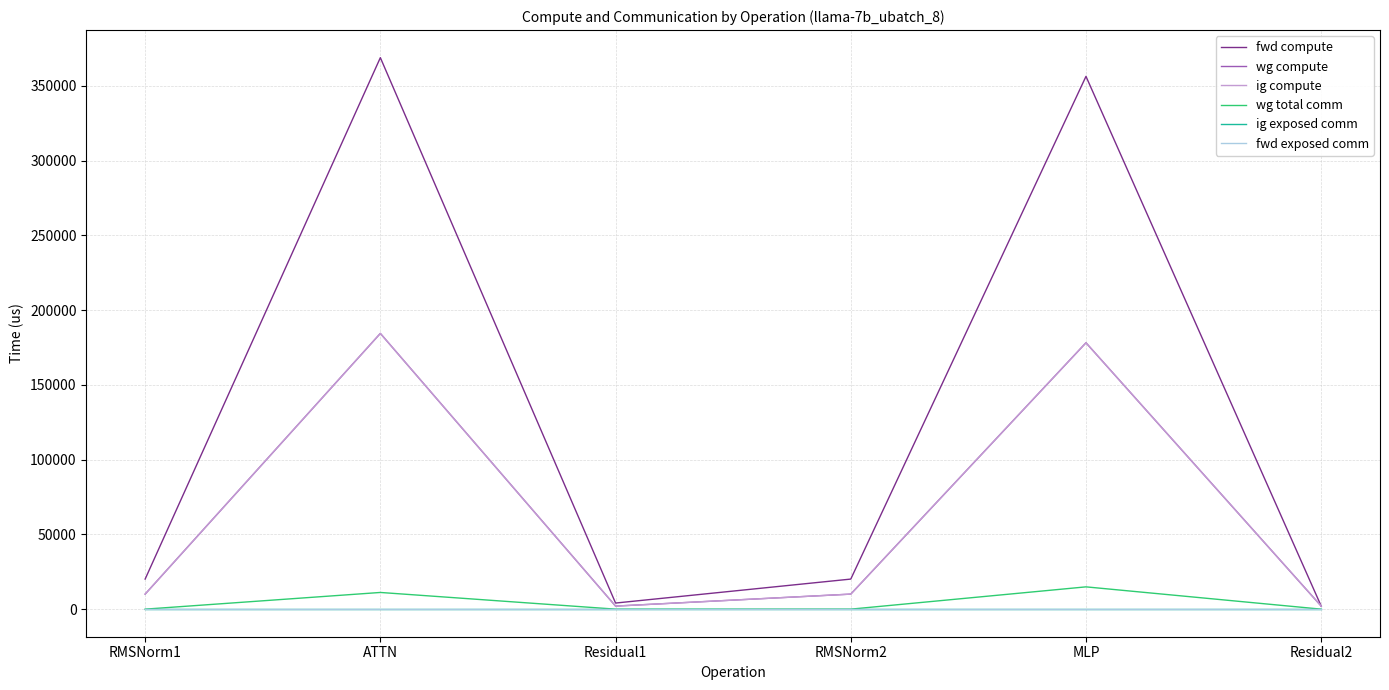

Which category has the lowest value in the ig compute series?

Residual1